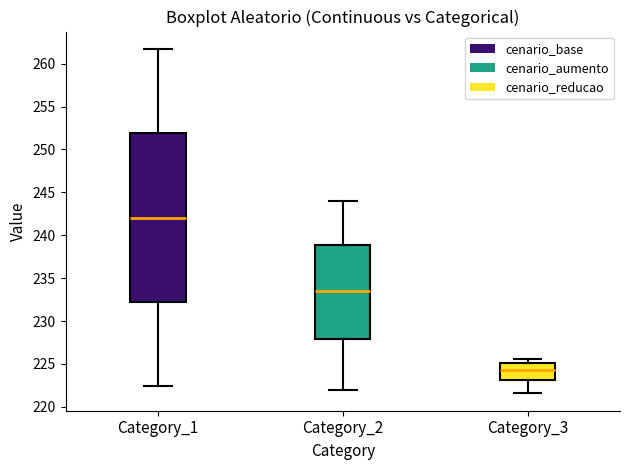

Reading left to right, read every box against the y-axis: the position of its median line, the range the box covers, and the ends of its whiskers. The values are not printed on the chart, so give them approximately, as read against the axis.

Category_1: median 242.0, box 232.0 to 252.0, whiskers 222.5 to 261.5
Category_2: median 233.5, box 228.0 to 239.0, whiskers 222.0 to 244.0
Category_3: median 224.5, box 223.0 to 225.0, whiskers 221.5 to 225.5